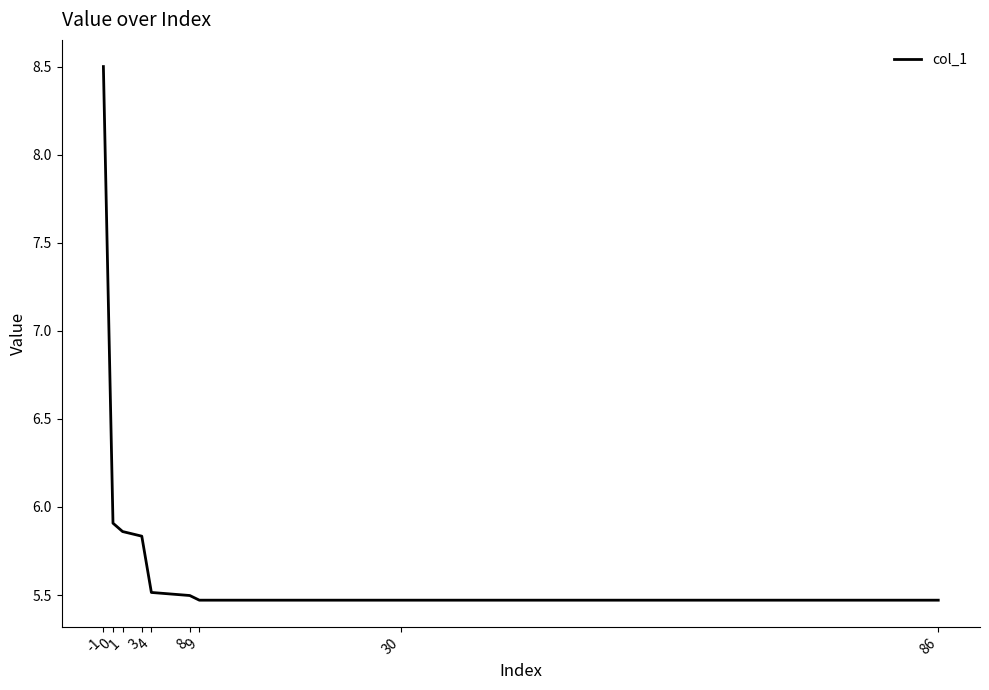

Does the chart have visible grid lines?

No